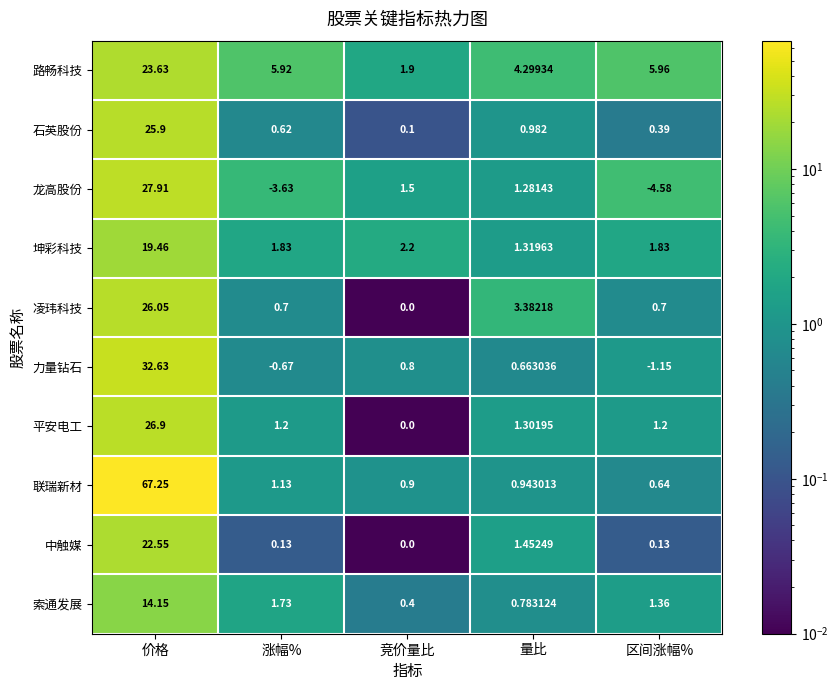

At which label does 力量钻石 first exceed 0?

价格